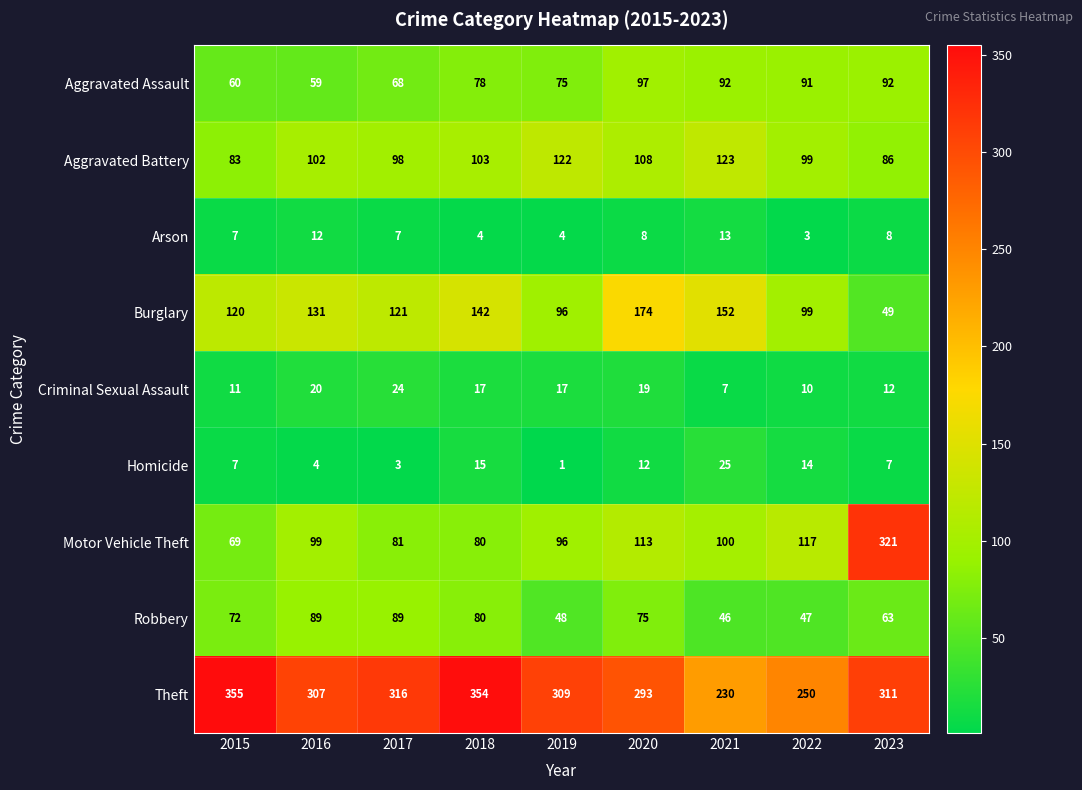

What is the maximum value shown in the chart?

355